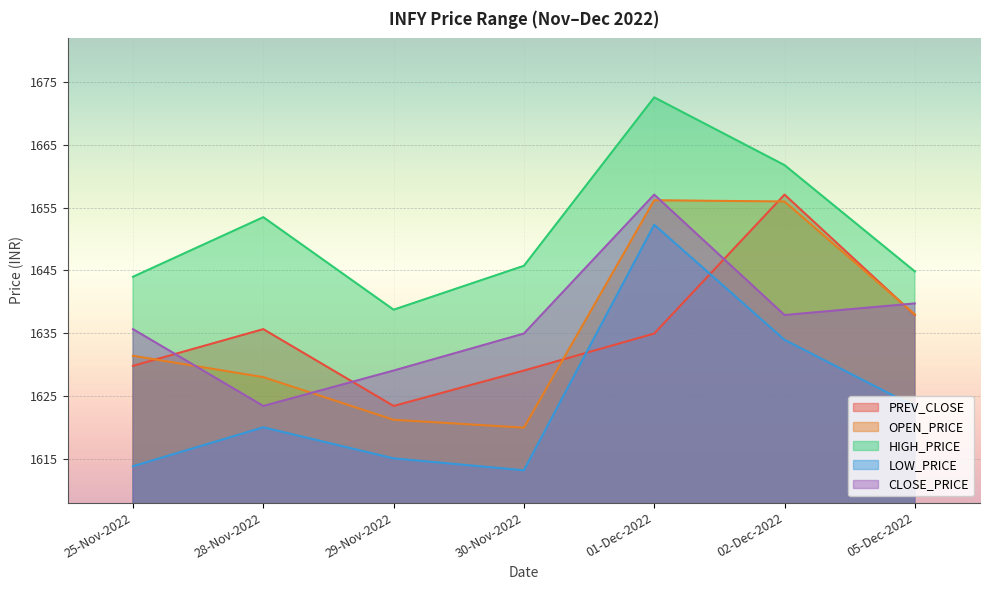

At how many categories does at least one series exceed 1631?

7